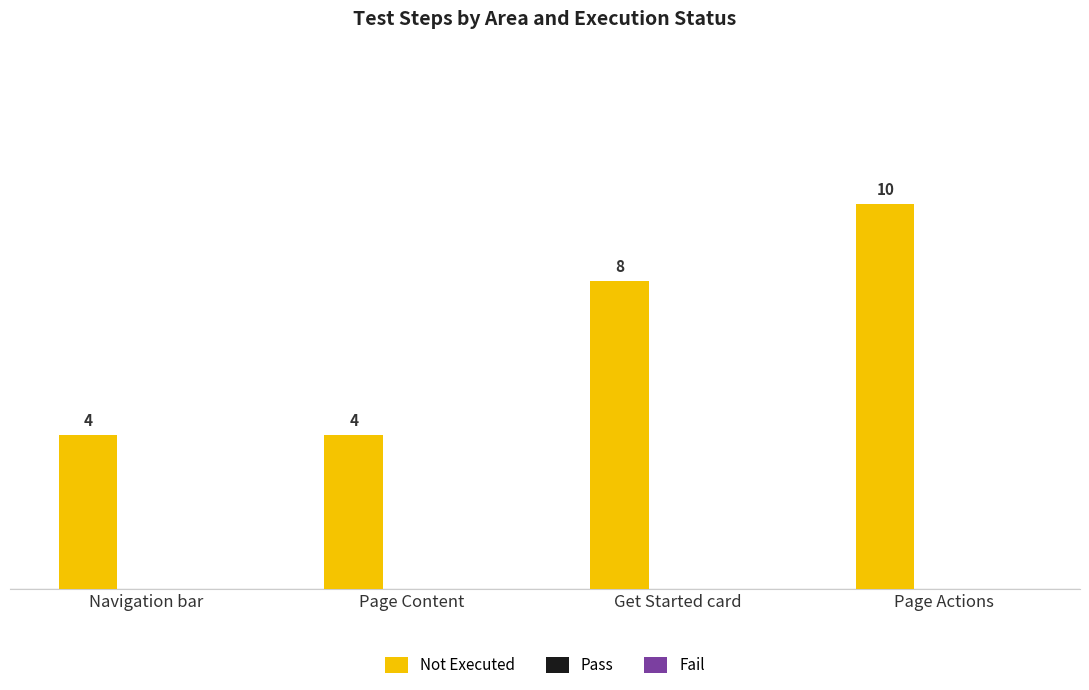

Reading left to right, list all the values displayed in this chart.

4	4	8	10